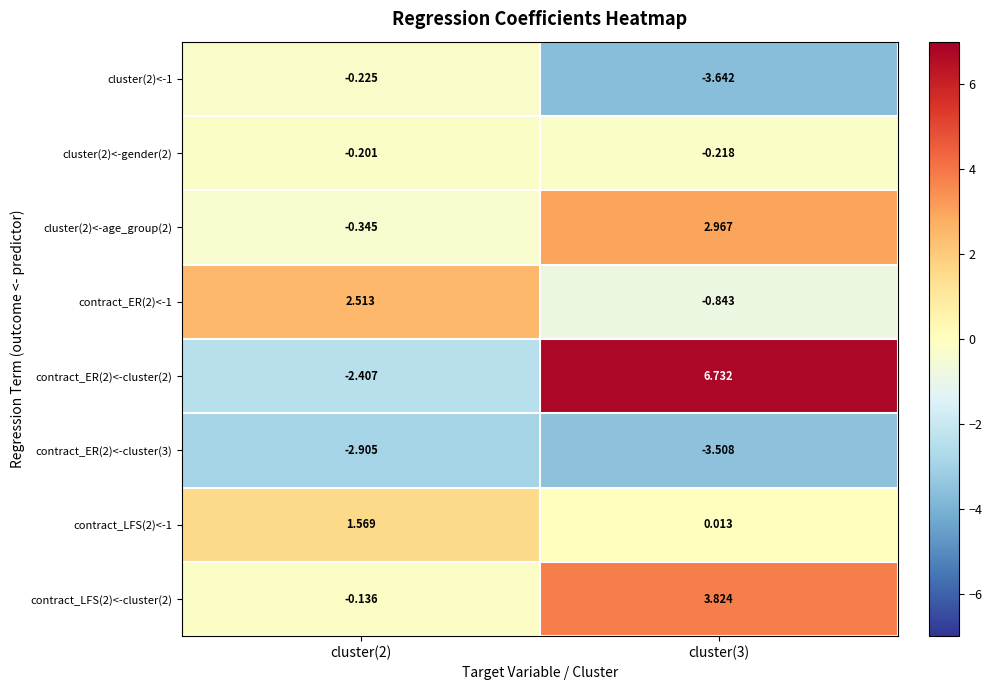

How many values in the contract_LFS(2)<-1 series are below 1?

1